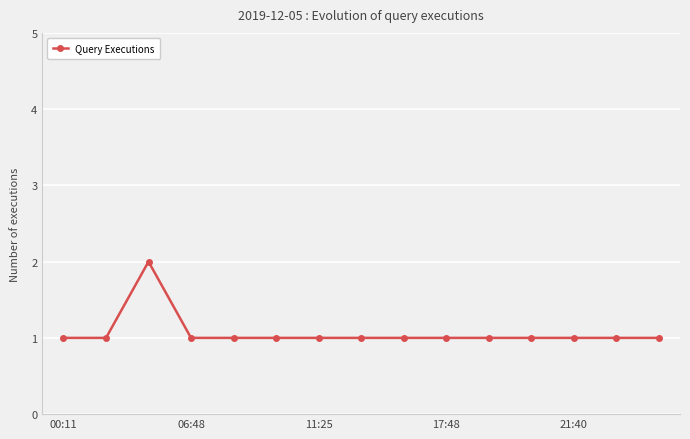

Count the number of data series in this chart.

1